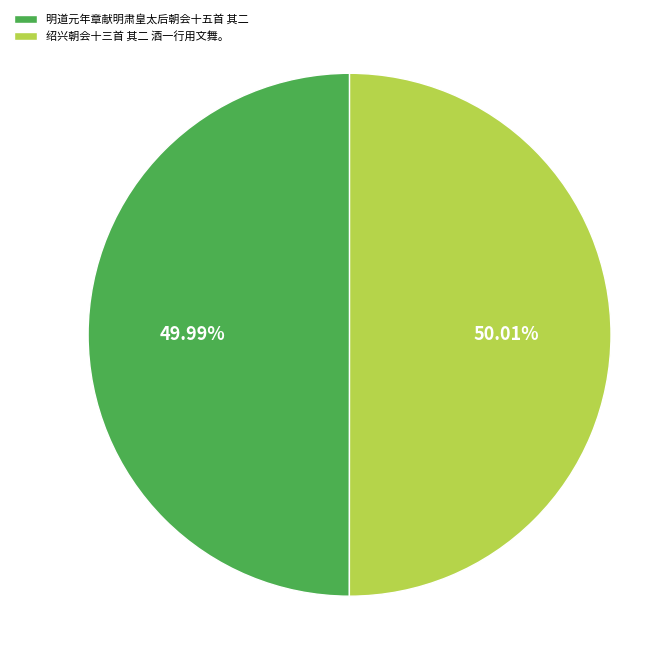

Combined, do 绍兴朝会十三首 其二 酒一行用文舞。 and 明道元年章献明肃皇太后朝会十五首 其二 account for over 50%?

Yes